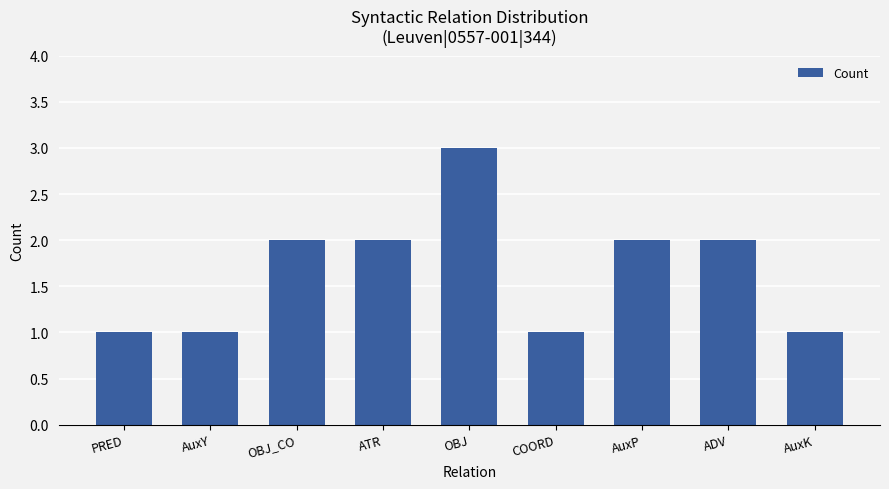

What is the change in value from AuxY to ADV?

+1